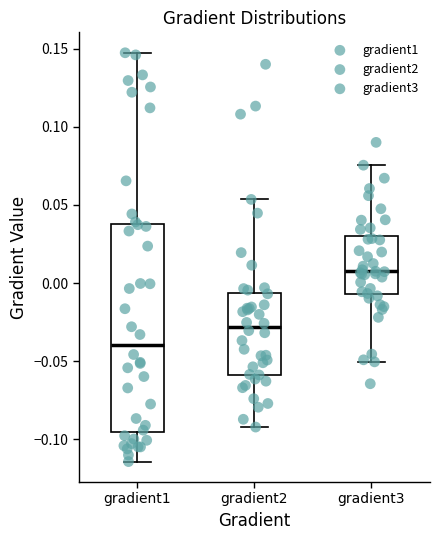

Reading left to right, transcribe this box plot: for each box, give where its median line is, the range the box spans, and where its two whiskers end, as read against the y-axis. The values are not printed on the chart, so give them approximately, as read against the axis.

gradient1: median -0.040, box -0.095 to 0.040, whiskers -0.115 to 0.145
gradient2: median -0.030, box -0.060 to -0.005, whiskers -0.090 to 0.055
gradient3: median 0.005, box -0.005 to 0.030, whiskers -0.050 to 0.075